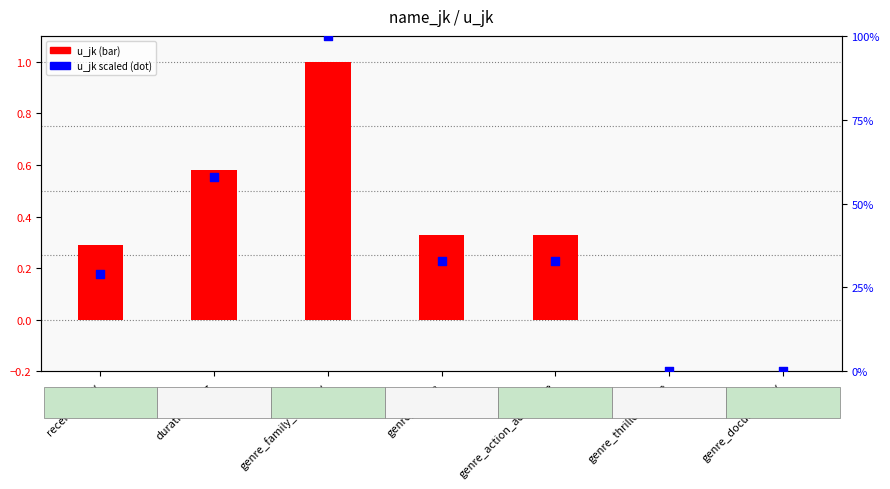

Which series has the largest total across all categories?

u_jk scaled (percentile)